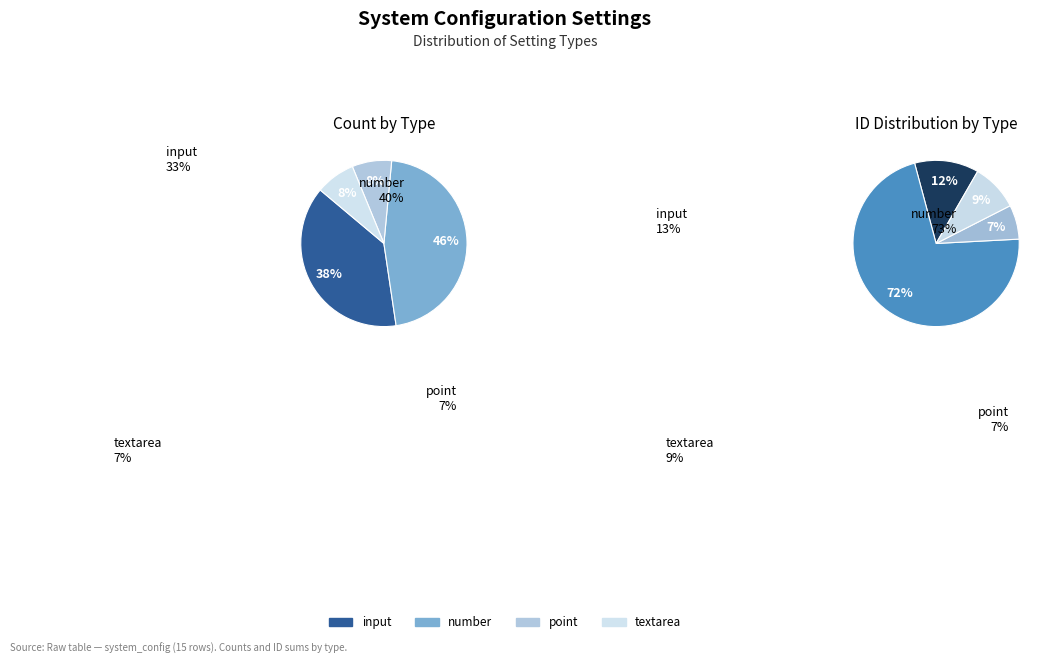

The textarea slice represents 8% of the pie. True or false?

True